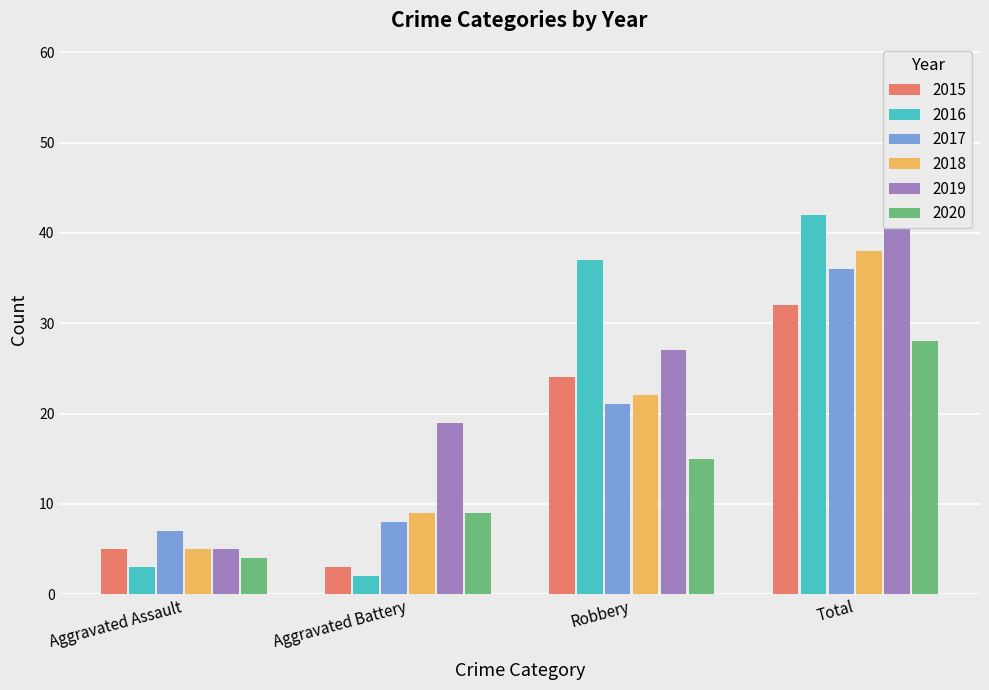

Which series changed the most between Robbery and Total?

2019